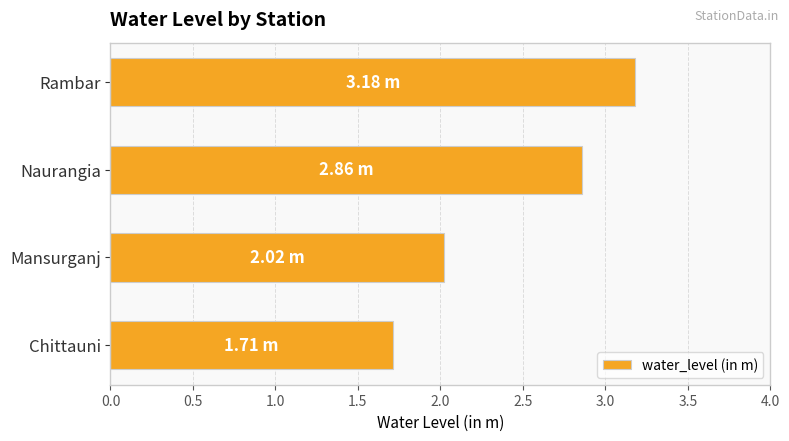

What is the difference between the maximum and minimum values?

1.5